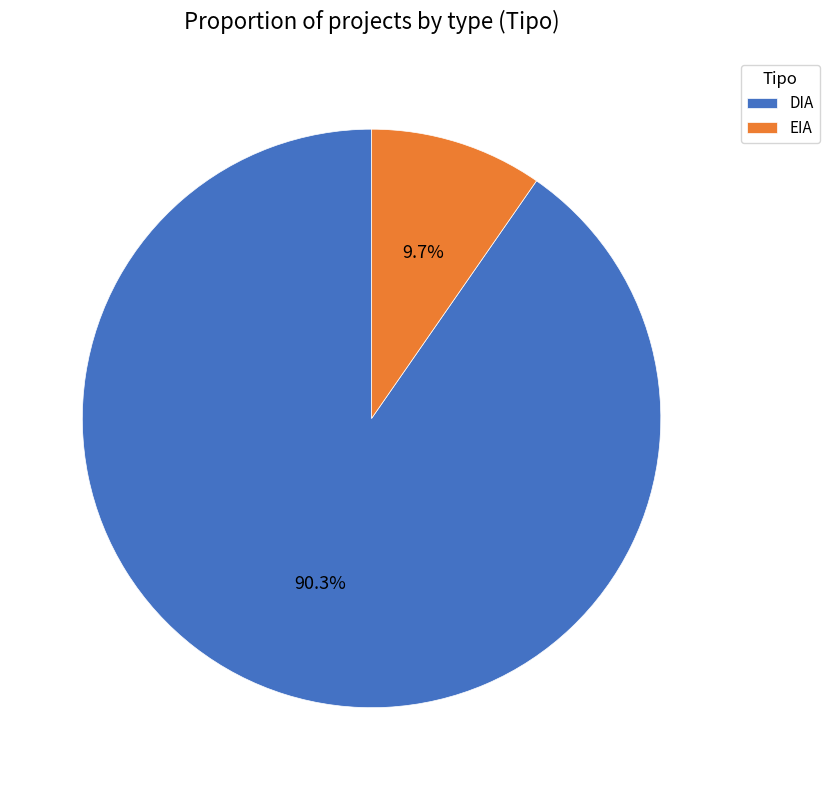

Which category has the smallest portion of the pie?

EIA